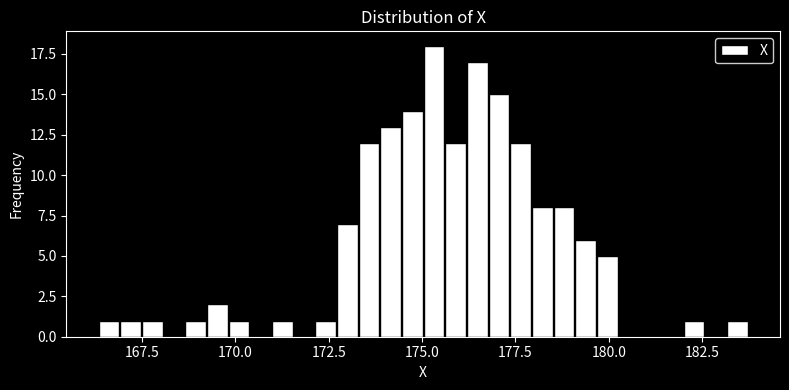

Read against the x-axis, roughly where is the centre of the tallest bar?

175.5